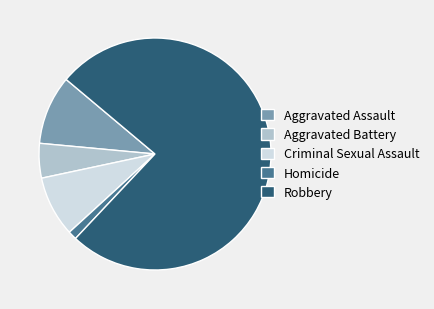

Between Aggravated Assault and Aggravated Battery, which is larger?

Aggravated Assault